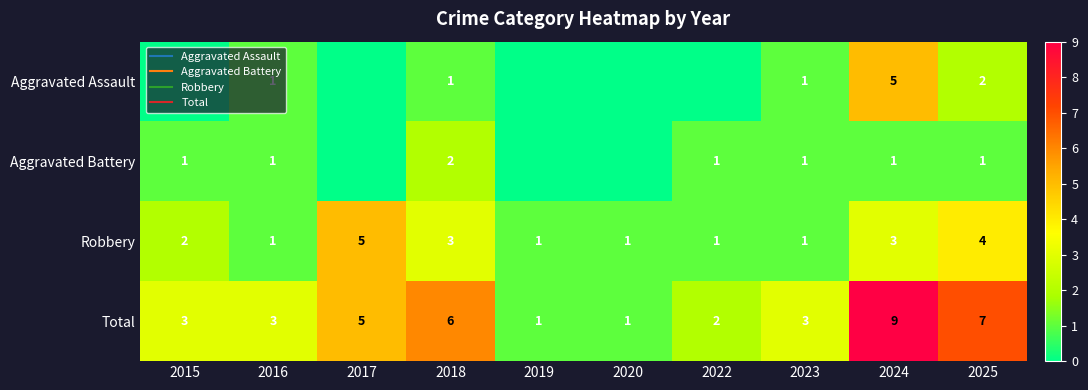

List the series in order of their peak value, highest first.

Total, Aggravated Assault, Robbery, Aggravated Battery